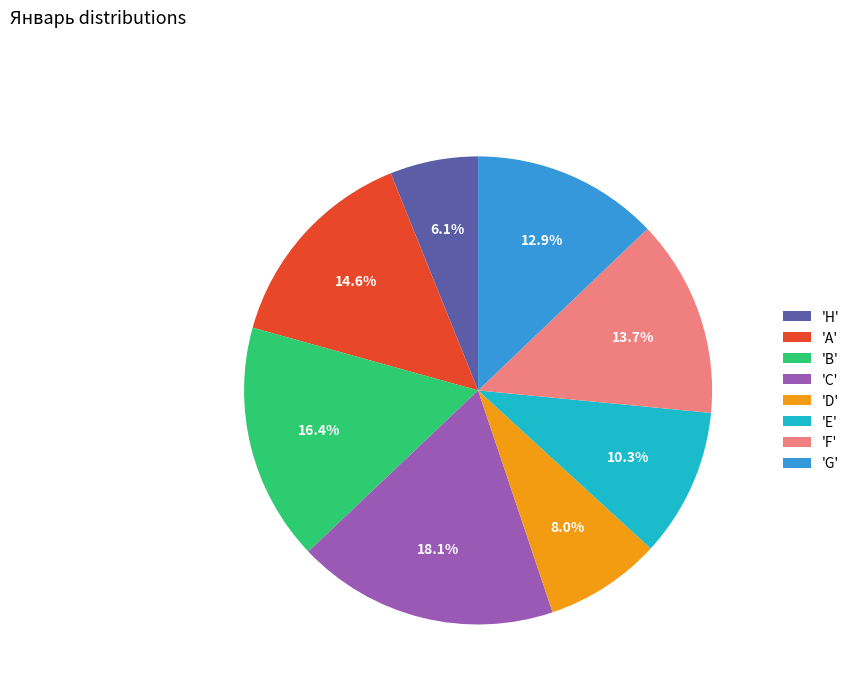

Is there a majority slice in this chart?

No